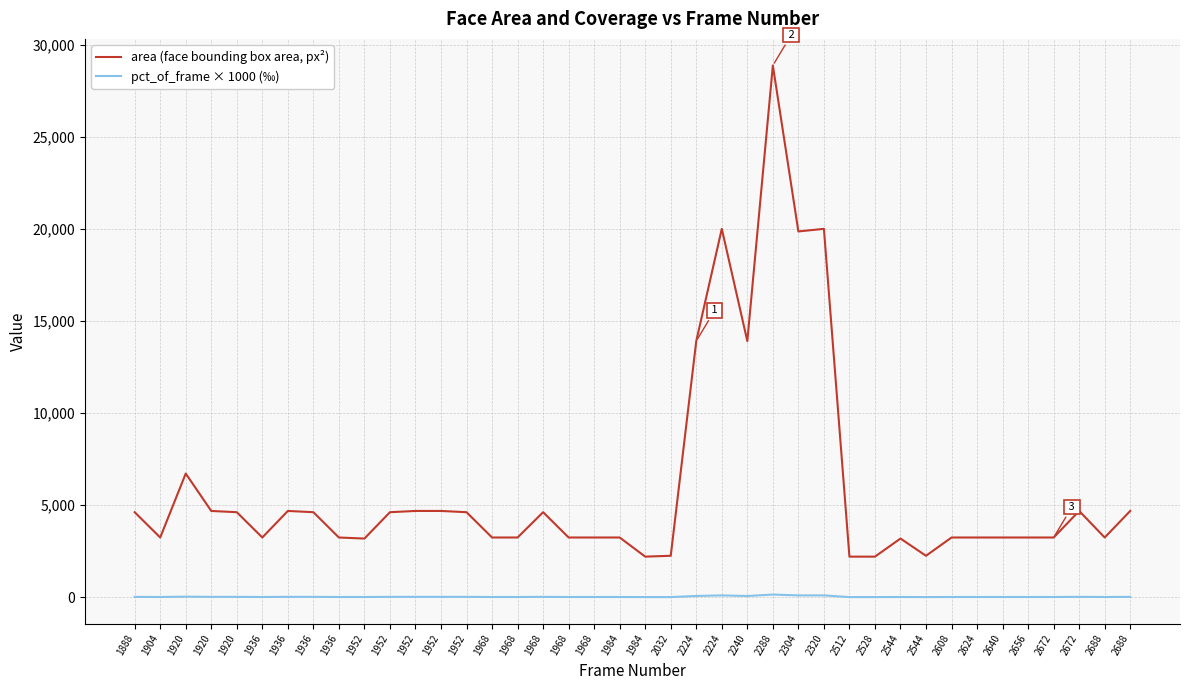

In area (face bounding box area, px²), how many points are higher than both neighbors (excluding endpoints)?

8